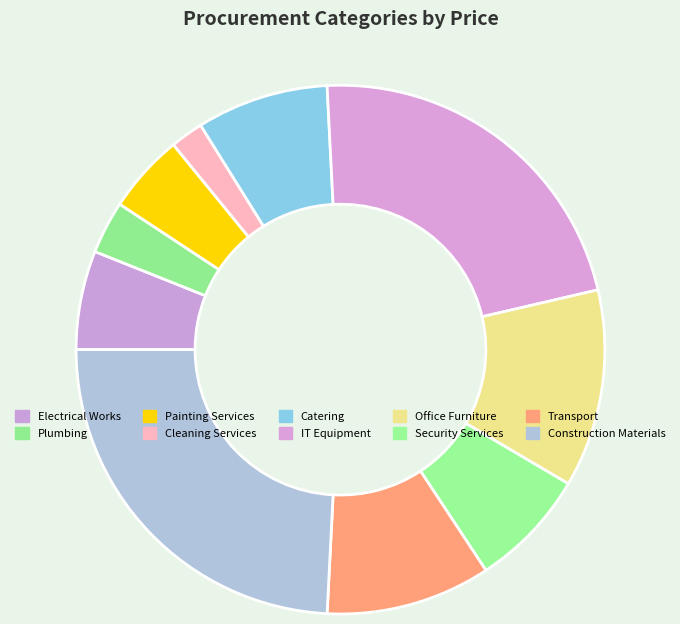

Count the number of slices in the pie.

10